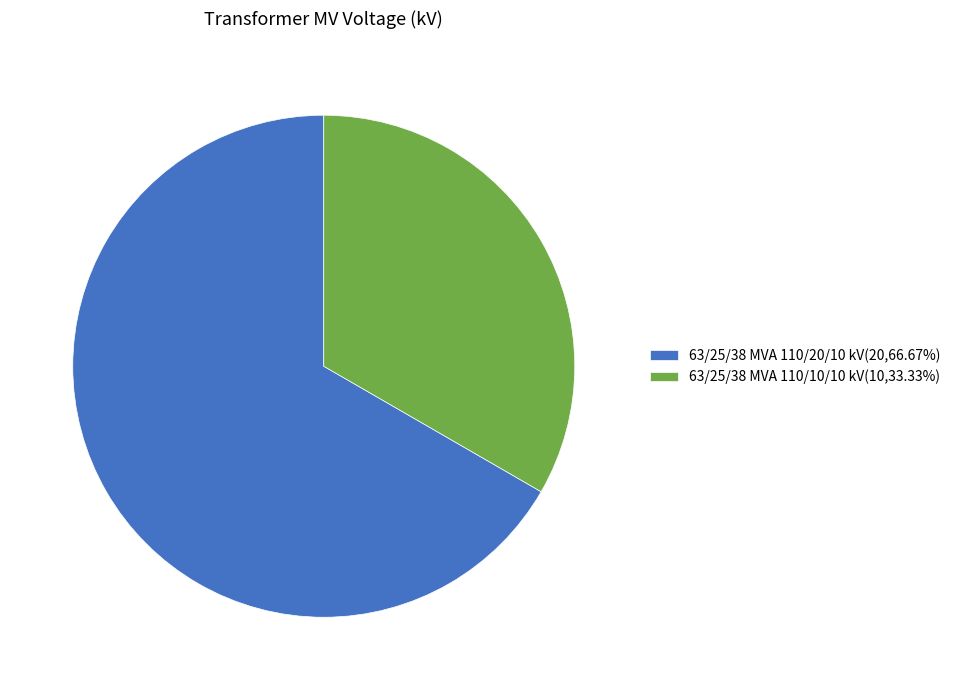

Does 63/25/38 MVA 110/20/10 kV(20,66.67%) represent more than half of the total?

Yes